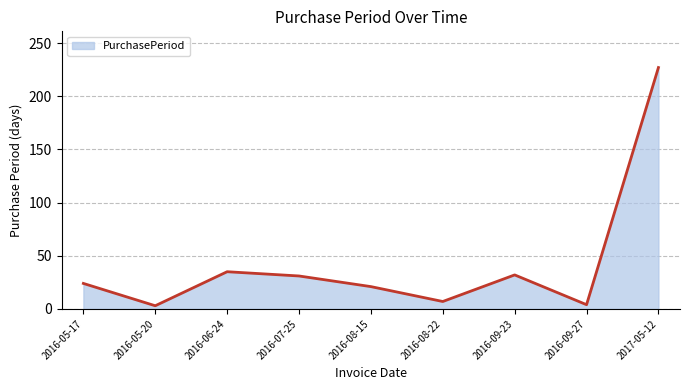

What position from the right is 2016-06-24?

7